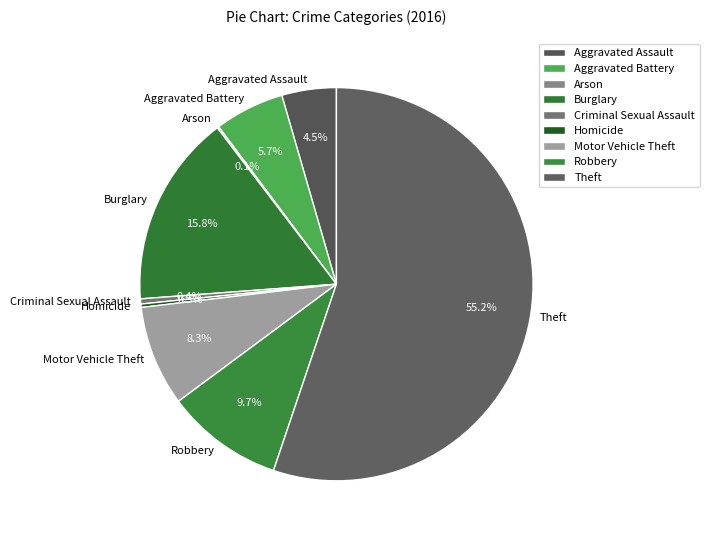

Does Theft represent more than half of the total?

Yes